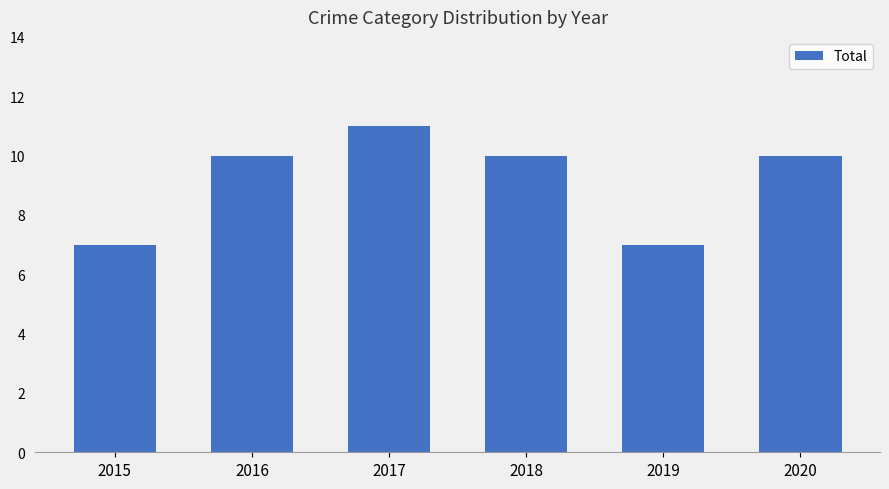

What value does the data have at 2016?

10